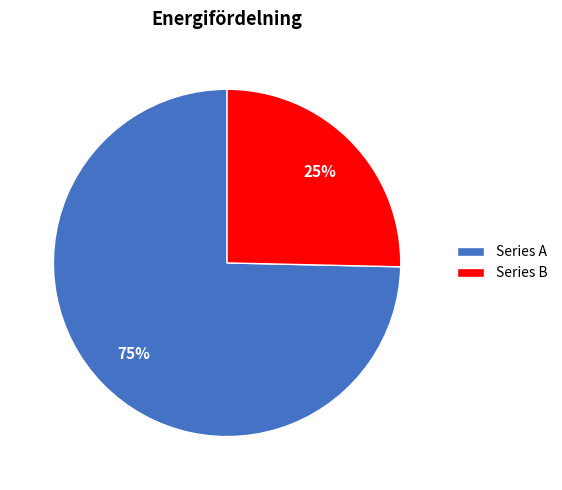

To the nearest percent, what portion does Series A represent?

75%